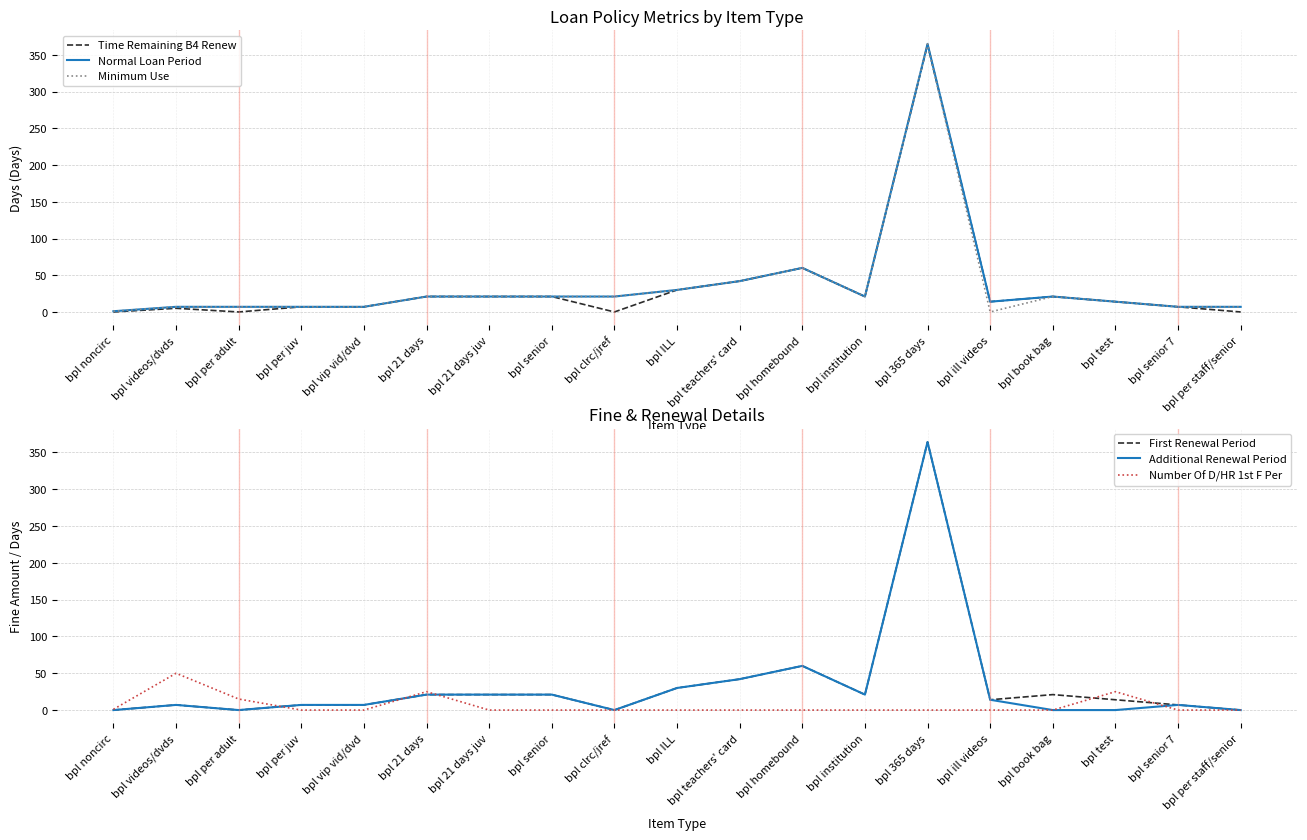

What is the label of the 12th point from the right?

bpl senior